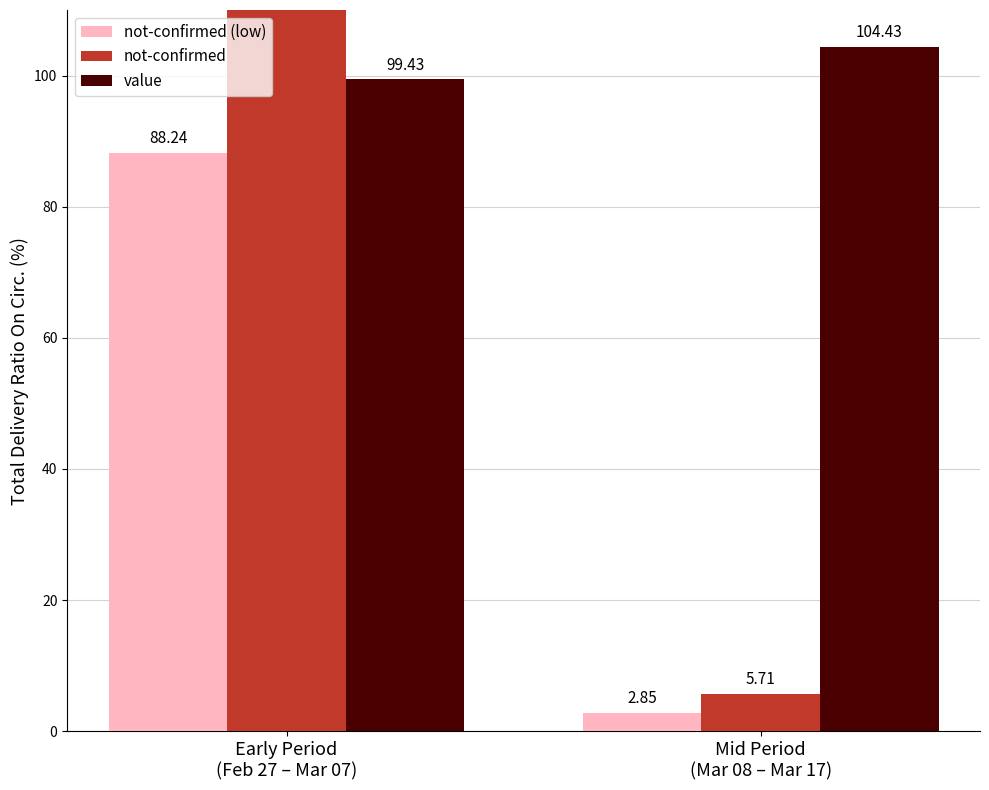

List the labels in order of not-confirmed (low) value, smallest first.

Mid Period
(Mar 08 – Mar 17), Early Period
(Feb 27 – Mar 07)